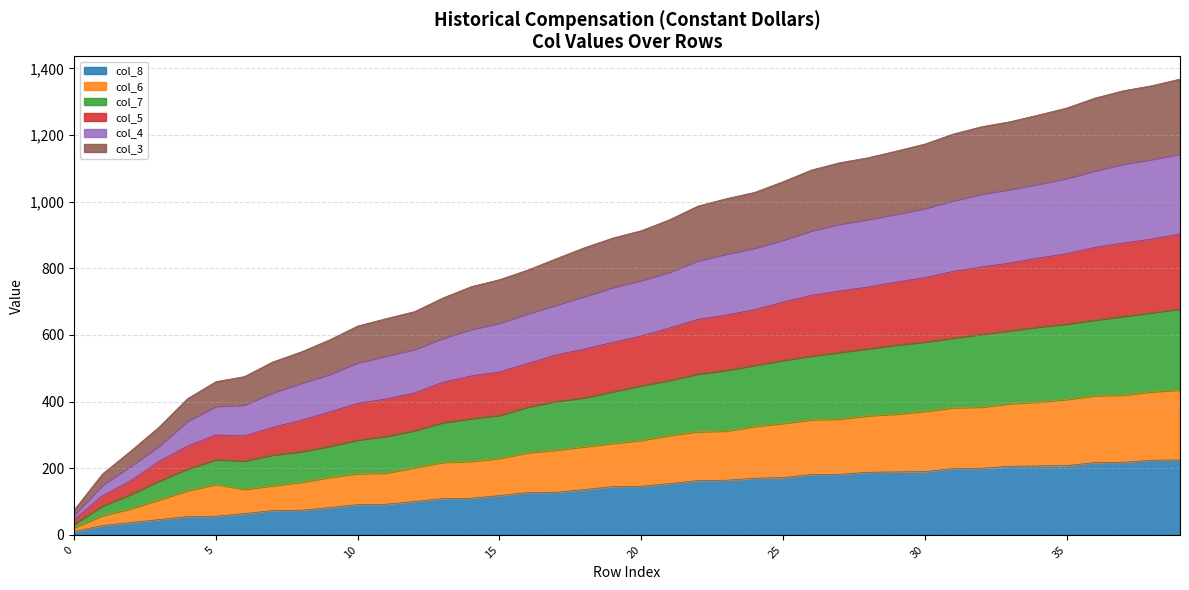

At 25, list the series in order from largest to smallest.

col_5, col_4, col_3, col_7, col_6, col_8